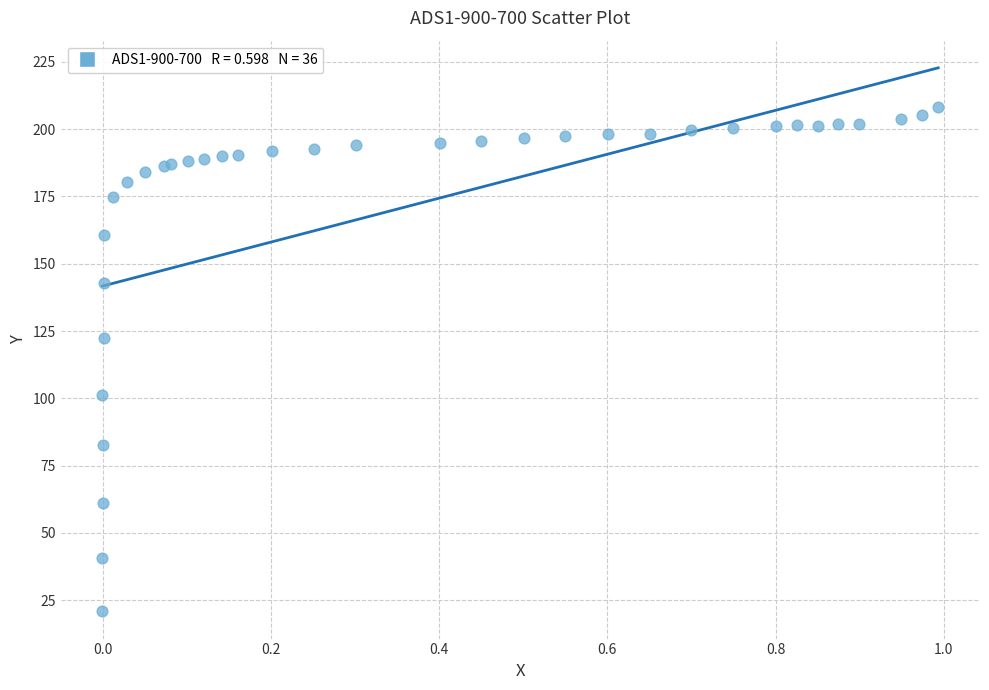

What Y value in the scatter plot is closest to 114?

122.3